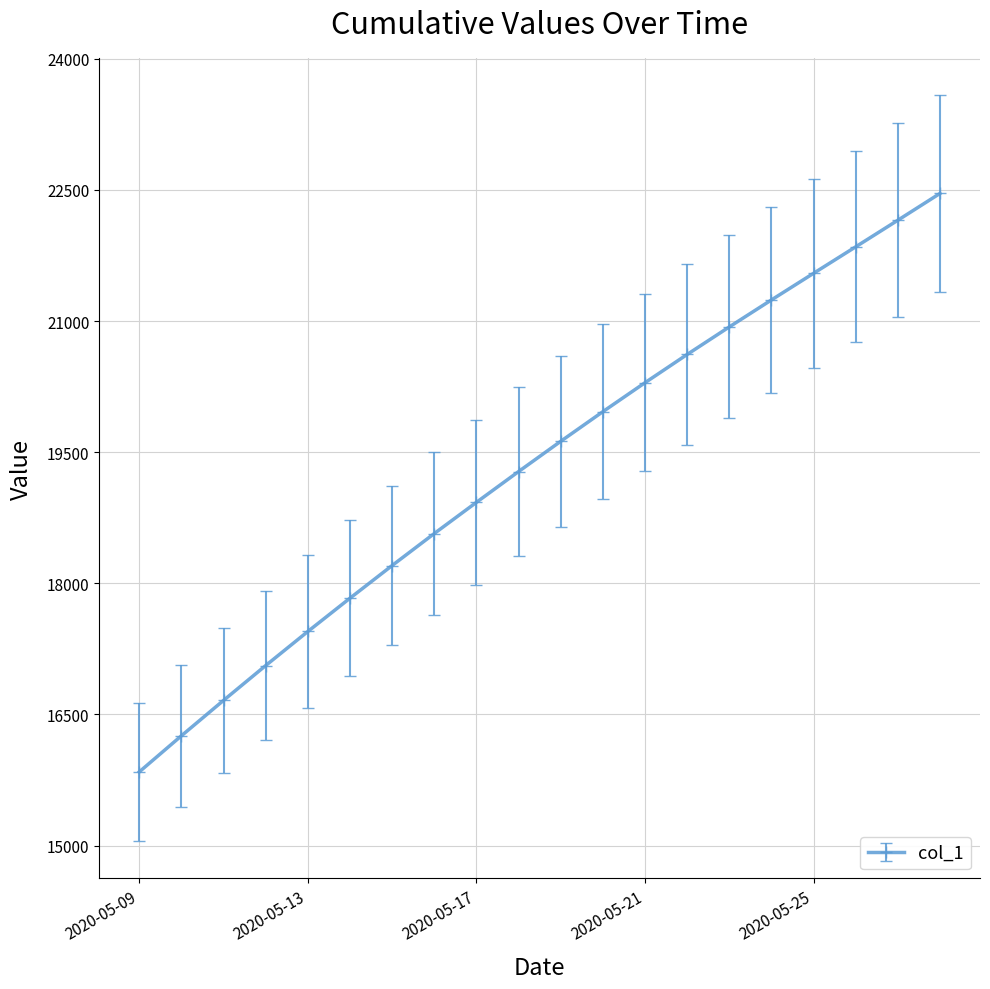

How many data points are less than 19624?

10